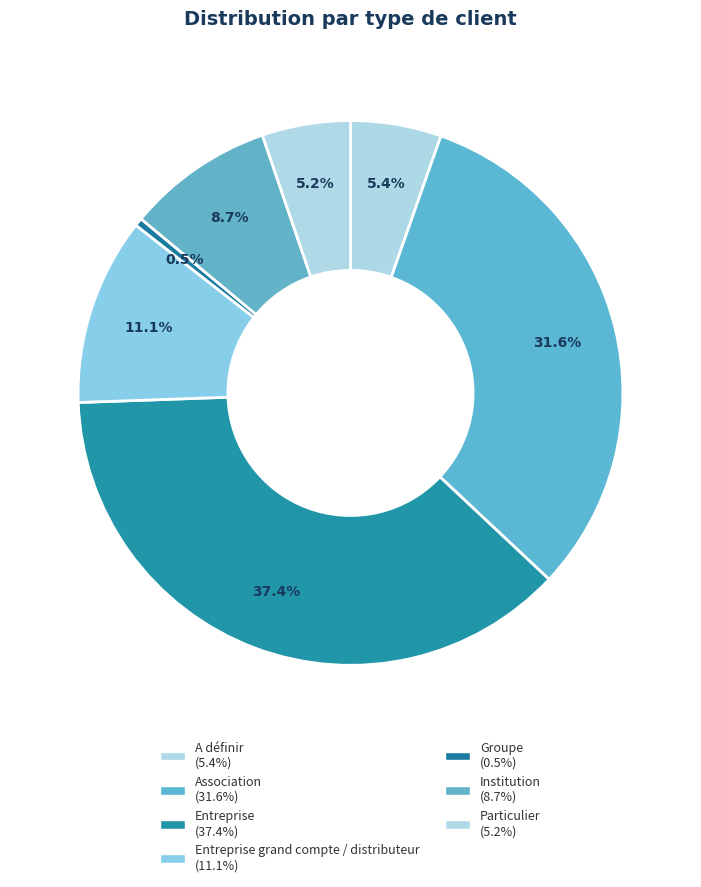

What is the largest slice in the pie chart?

Entreprise